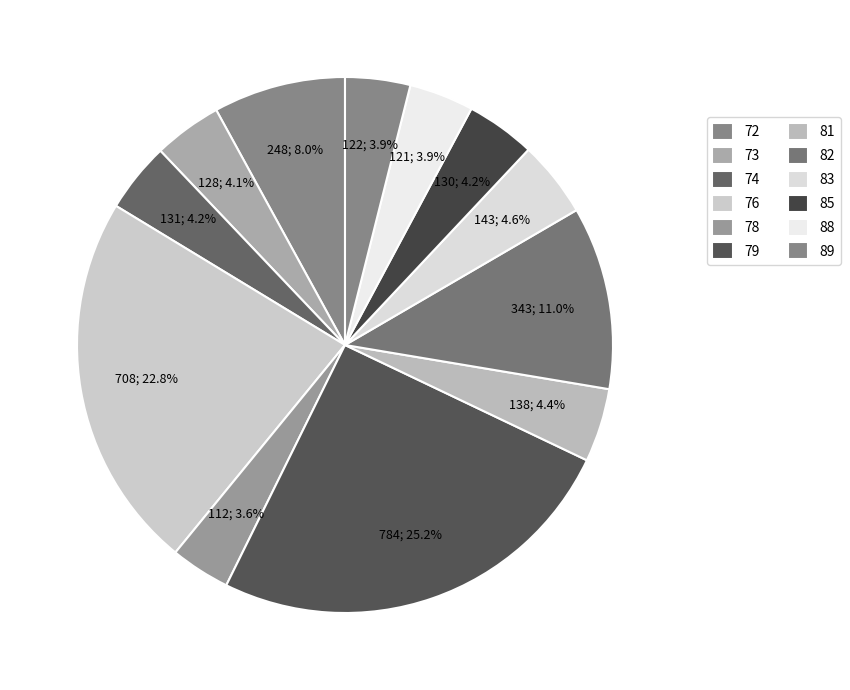

Which has a higher value, 81 or 89?

81